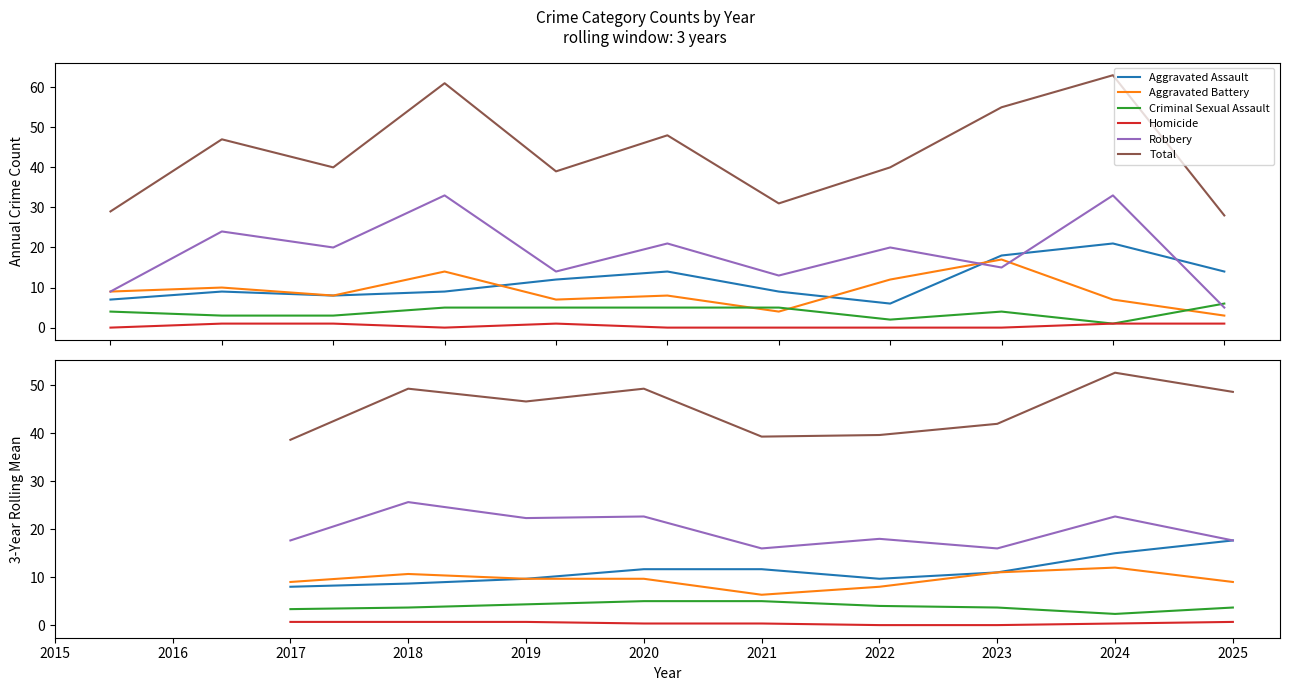

Is it true that Aggravated Battery equals 19.5 at 2024?

False